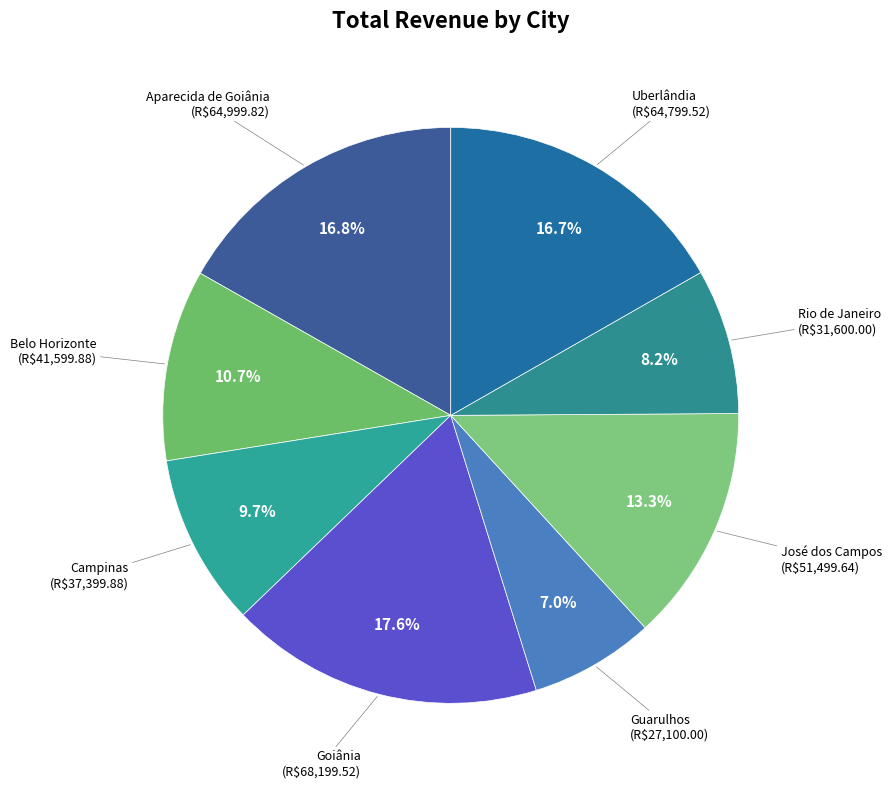

Count the number of slices in the pie.

8